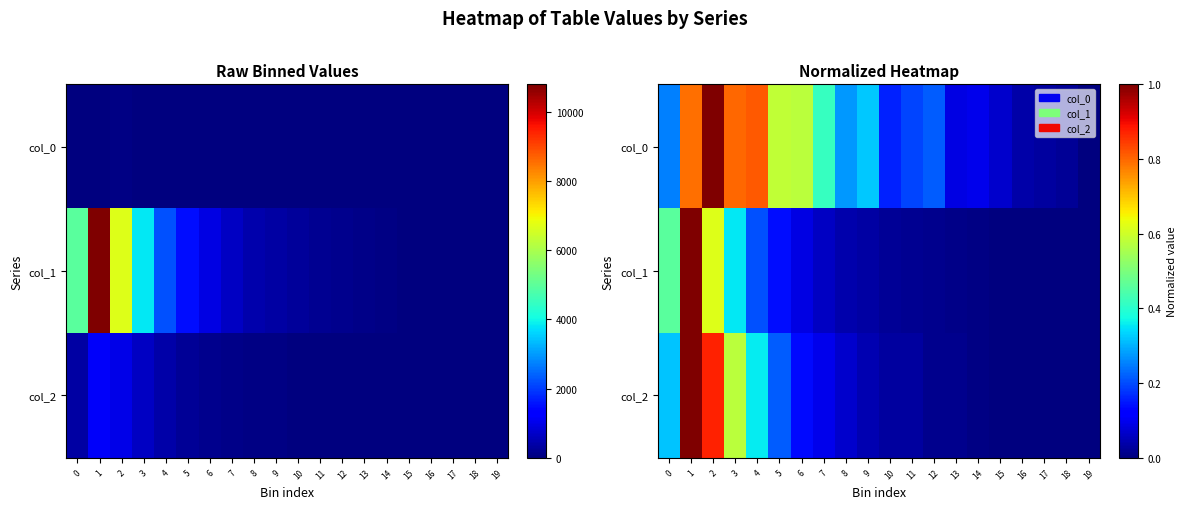

Rank the series at 15 from lowest to highest value.

col_1, col_2, col_0